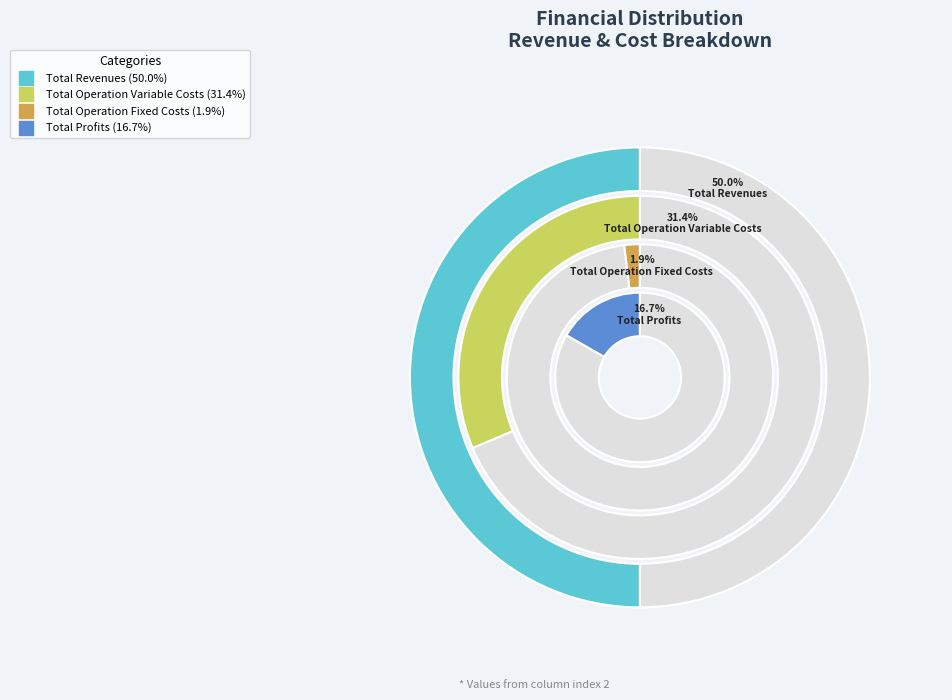

To the nearest percent, what is the combined percentage of Total Operation Fixed Costs and Total Profits?

19%